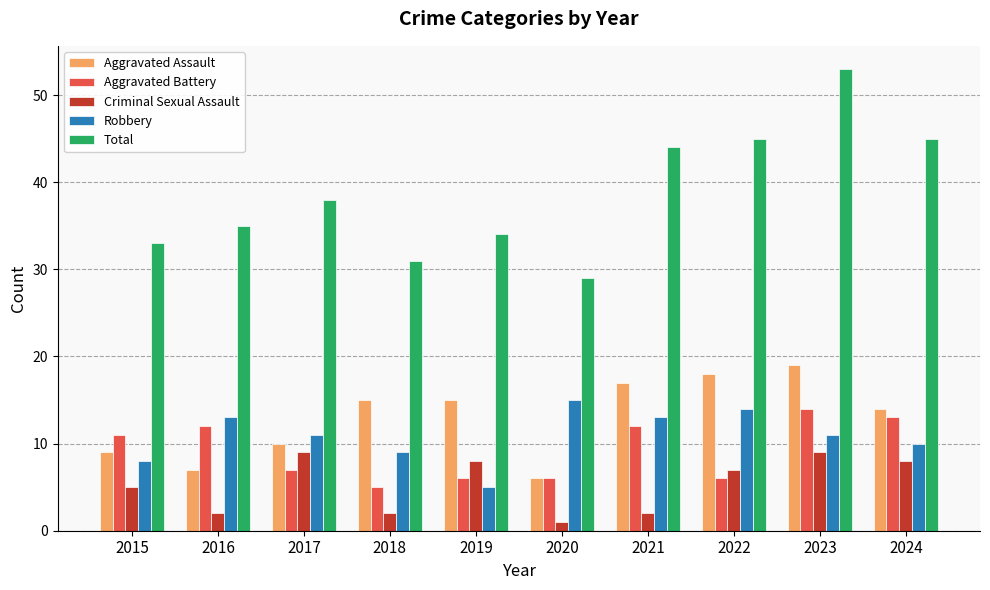

Is the value of Total at 2019 greater than the value of Aggravated Battery at 2022?

Yes